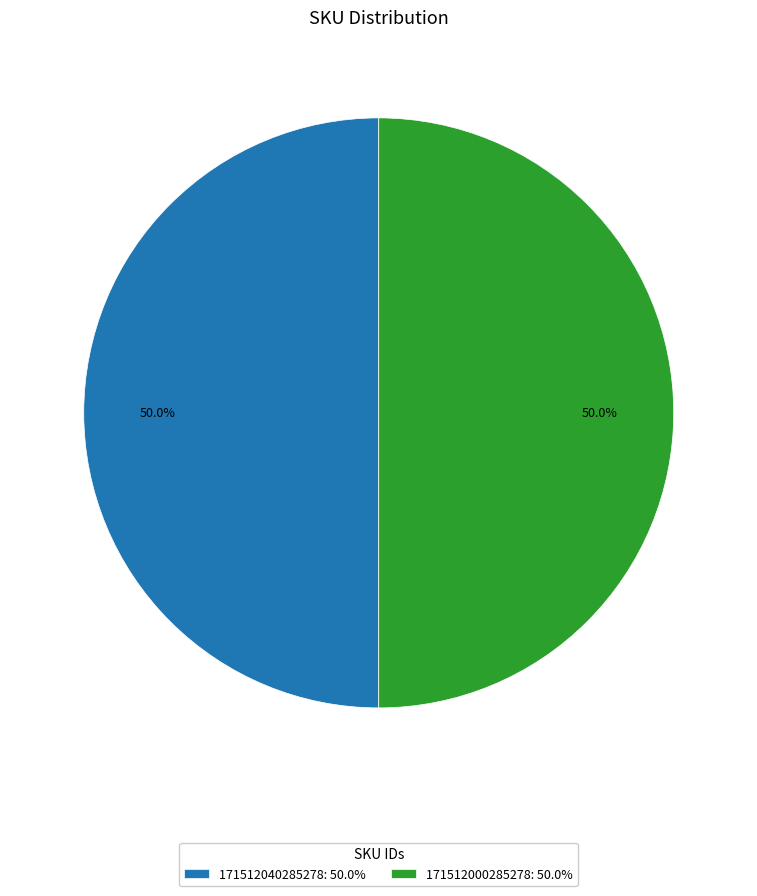

Approximately how many times larger is the value at 171512040285278: 50.0% compared to 171512000285278: 50.0%?

1.0